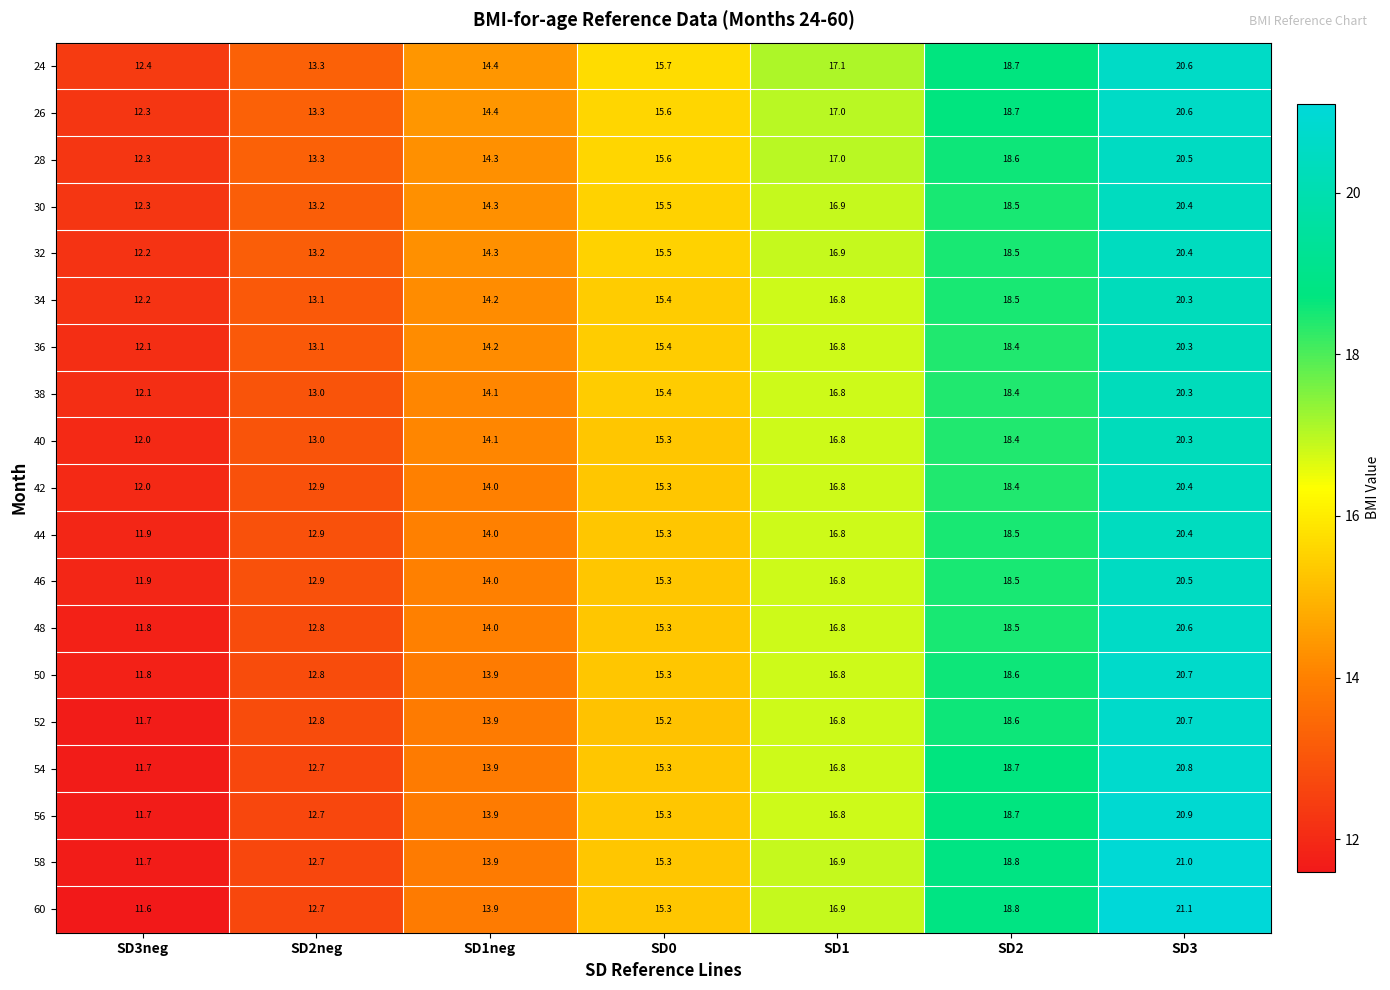

What is the difference between the highest and lowest values at SD1?

0.3